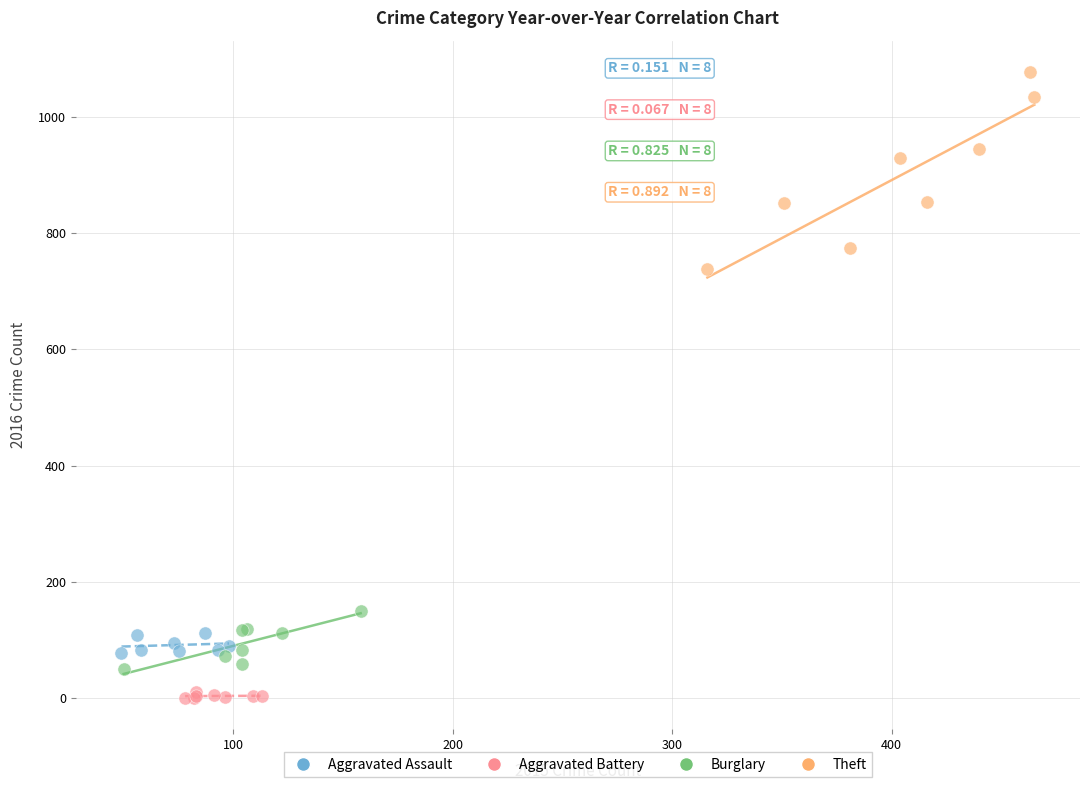

Which series contains the highest Y value?

Theft